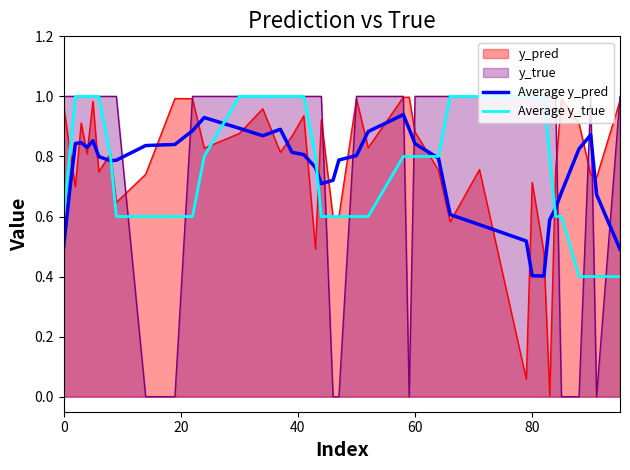

Reading left to right, list all the values displayed in this chart.

Average y_pred: 0.5	0.7	0.8	0.8	0.8	0.9	0.8	0.8	0.8	0.8	0.8	0.9	0.9	0.9	0.9	0.9	0.8	0.8	0.8	0.7	0.7	0.8	0.8	0.9	0.9	0.9	0.8	0.8	0.6	0.6	0.5	0.4	0.4	0.6	0.6	0.7	0.8	0.9	0.7	0.5
Average y_true: 0.6	0.8	1.0	1.0	1.0	1.0	1.0	0.8	0.6	0.6	0.6	0.6	0.8	1.0	1.0	1.0	1.0	1.0	0.8	0.6	0.6	0.6	0.6	0.6	0.8	0.8	0.8	0.8	1.0	1.0	1.0	1.0	1.0	0.8	0.6	0.6	0.4	0.4	0.4	0.4